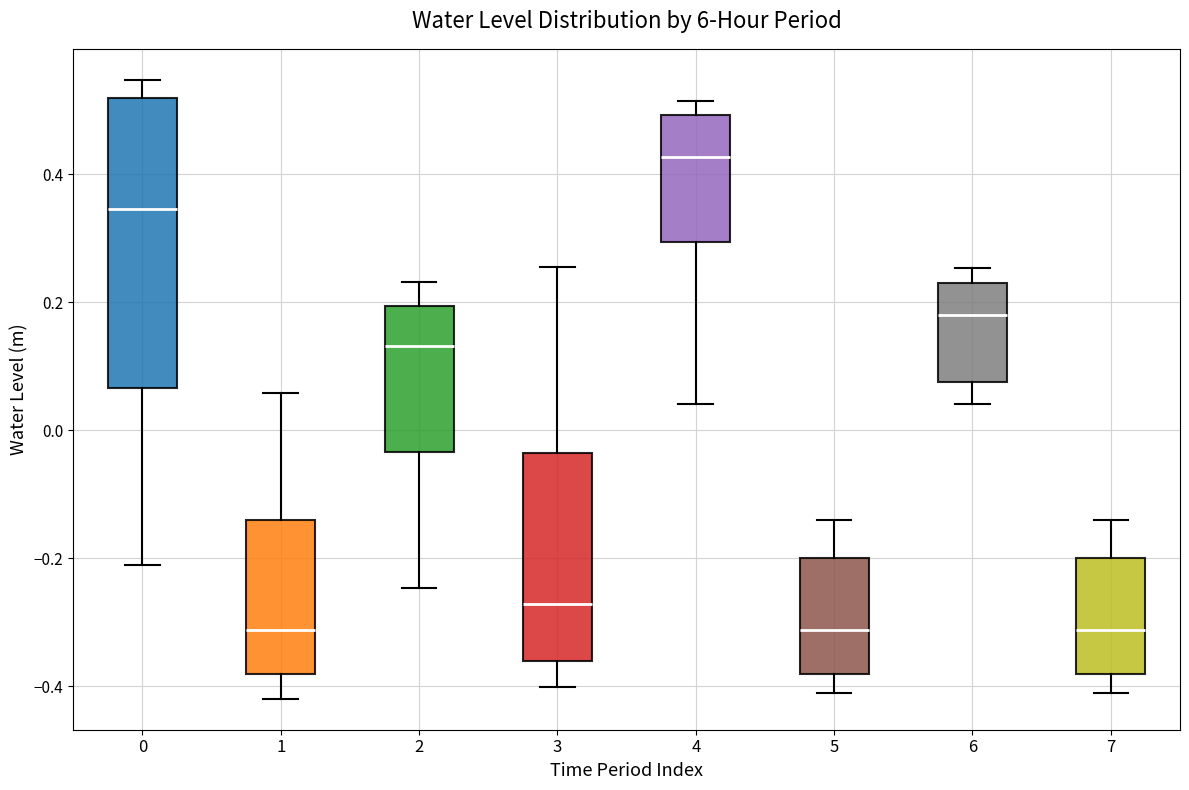

Comparing the boxes themselves (not the whiskers), which one is the tallest?

0